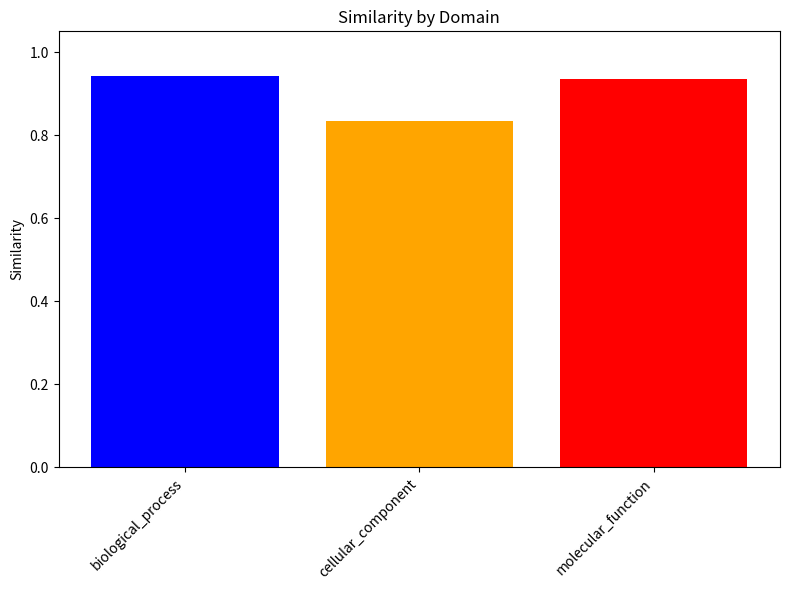

Between molecular_function and cellular_component, which is larger?

molecular_function